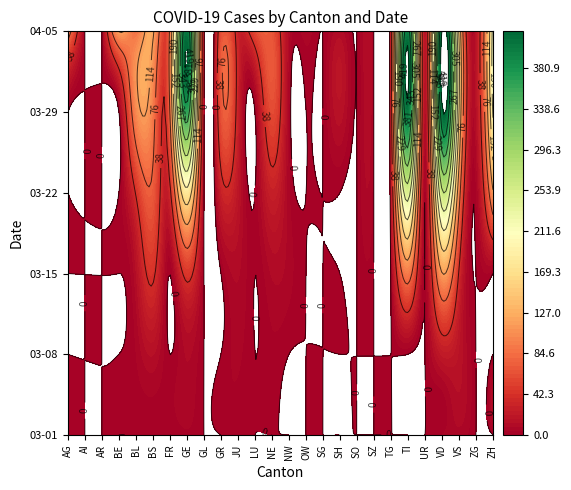

Which series changed the most between SG and VS?

BL